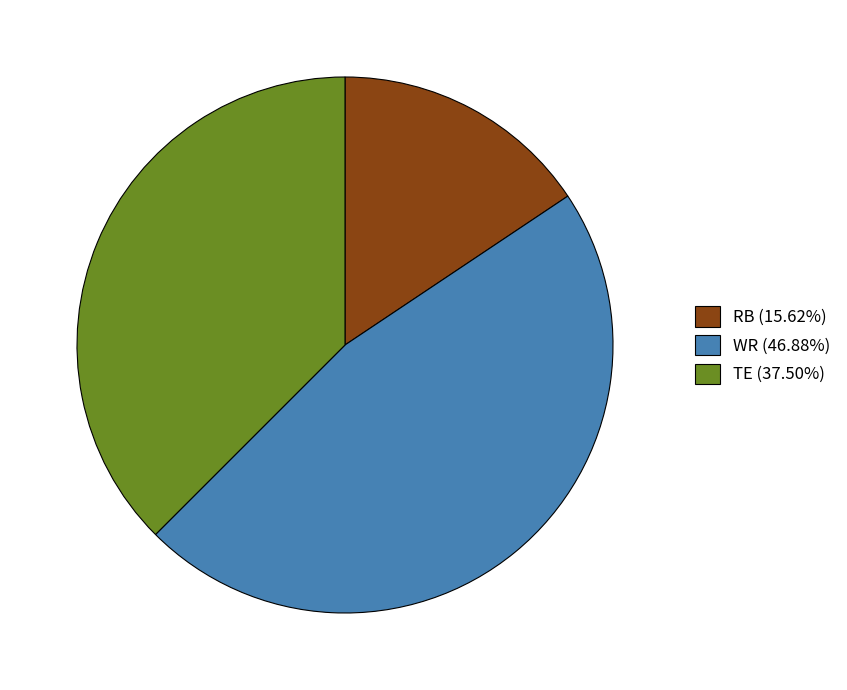

Is the sum of RB (15.62%) and TE (37.50%) greater than half?

Yes